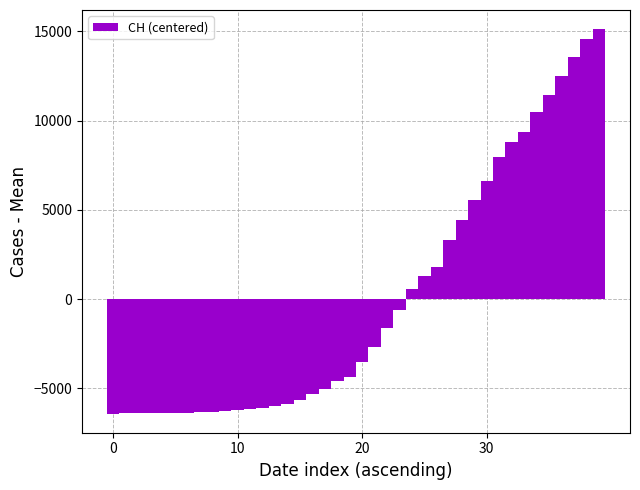

What is the difference between the maximum and minimum values?

21535.0